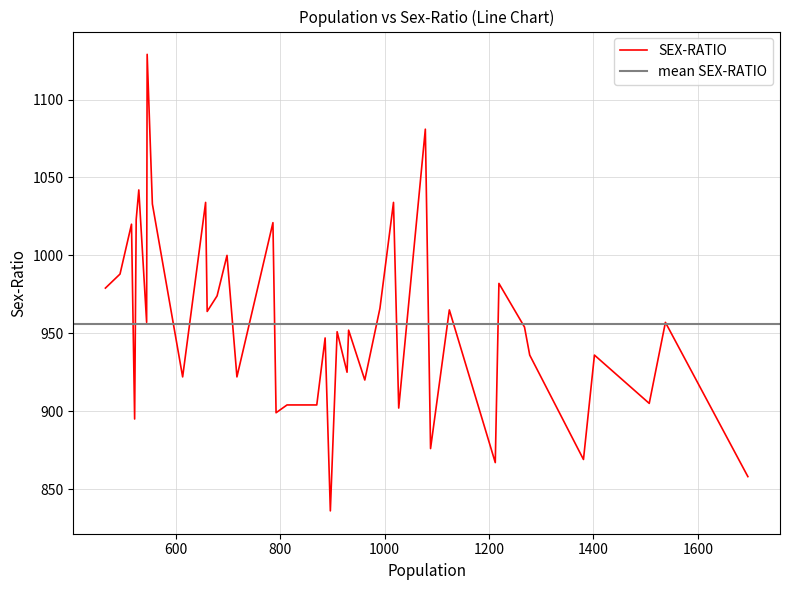

Count the number of values greater than 954.

19